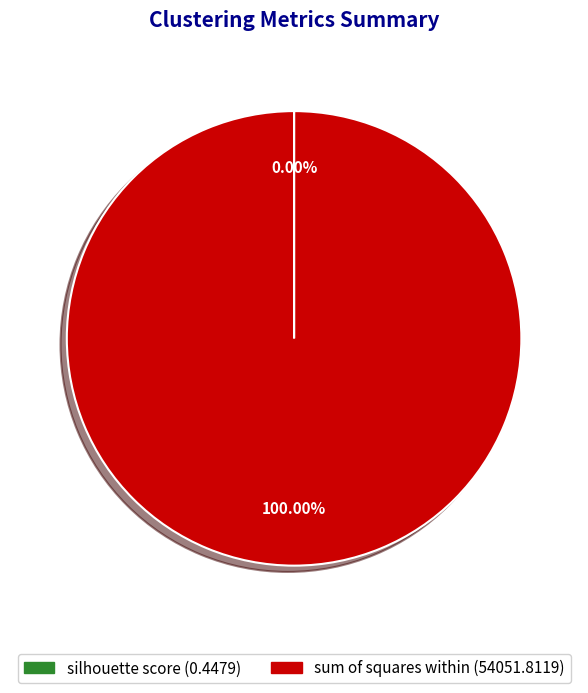

To the nearest percent, what is the average slice percentage?

50%